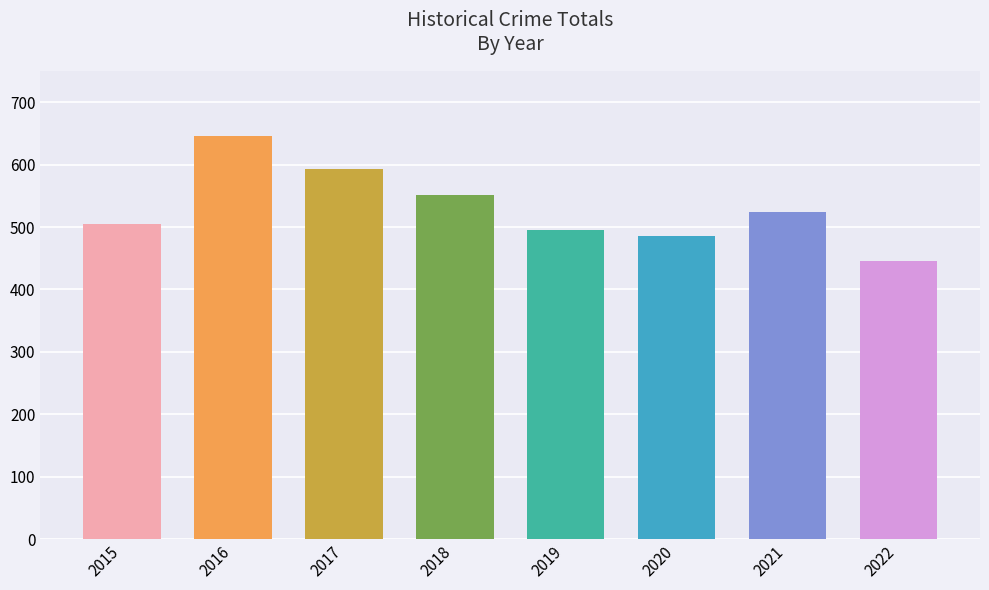

Rank the categories by value from lowest to highest.

2022, 2020, 2019, 2015, 2021, 2018, 2017, 2016